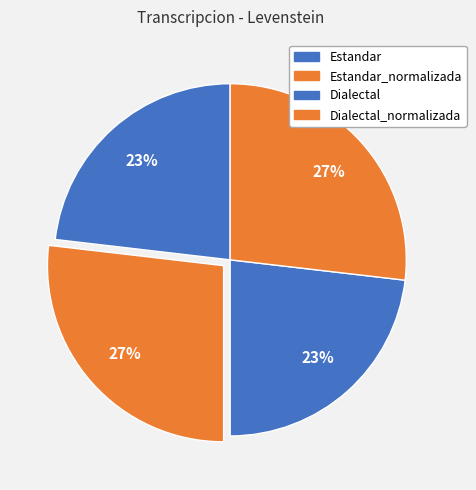

Is there any slice that represents more than half of the pie?

No